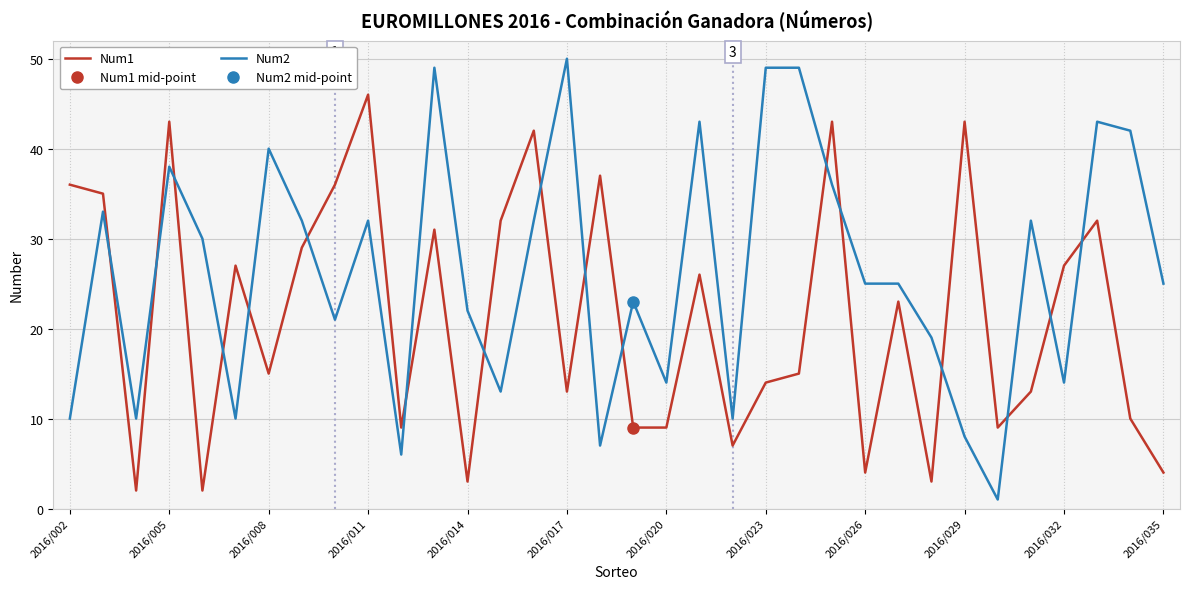

After their last crossing, which series has the higher values: Num1 or Num2?

Num2